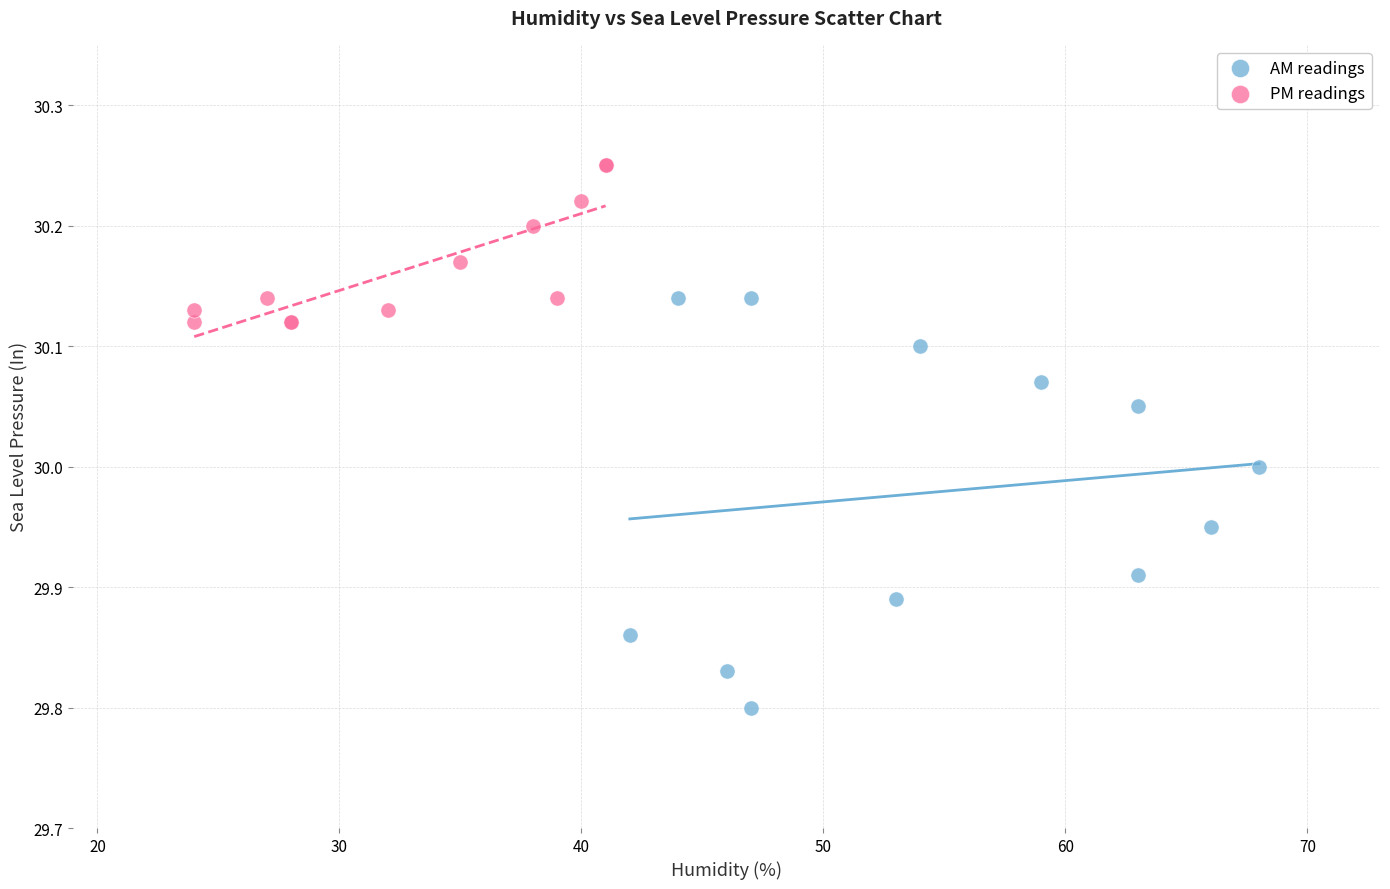

Which series contains the lowest Y value?

AM readings